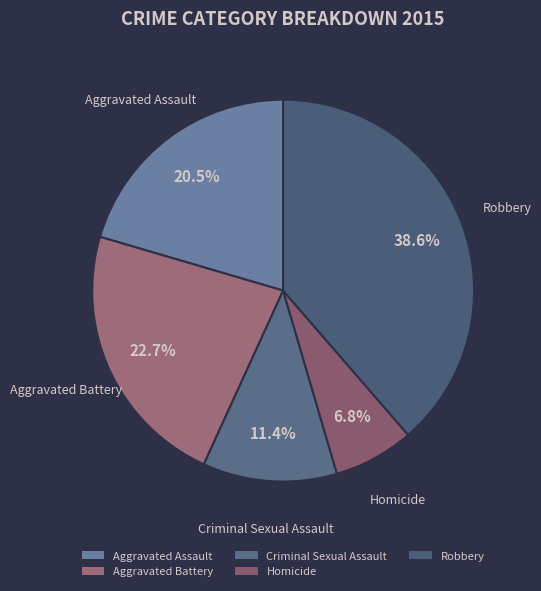

To the nearest percent, what portion does Robbery represent?

39%